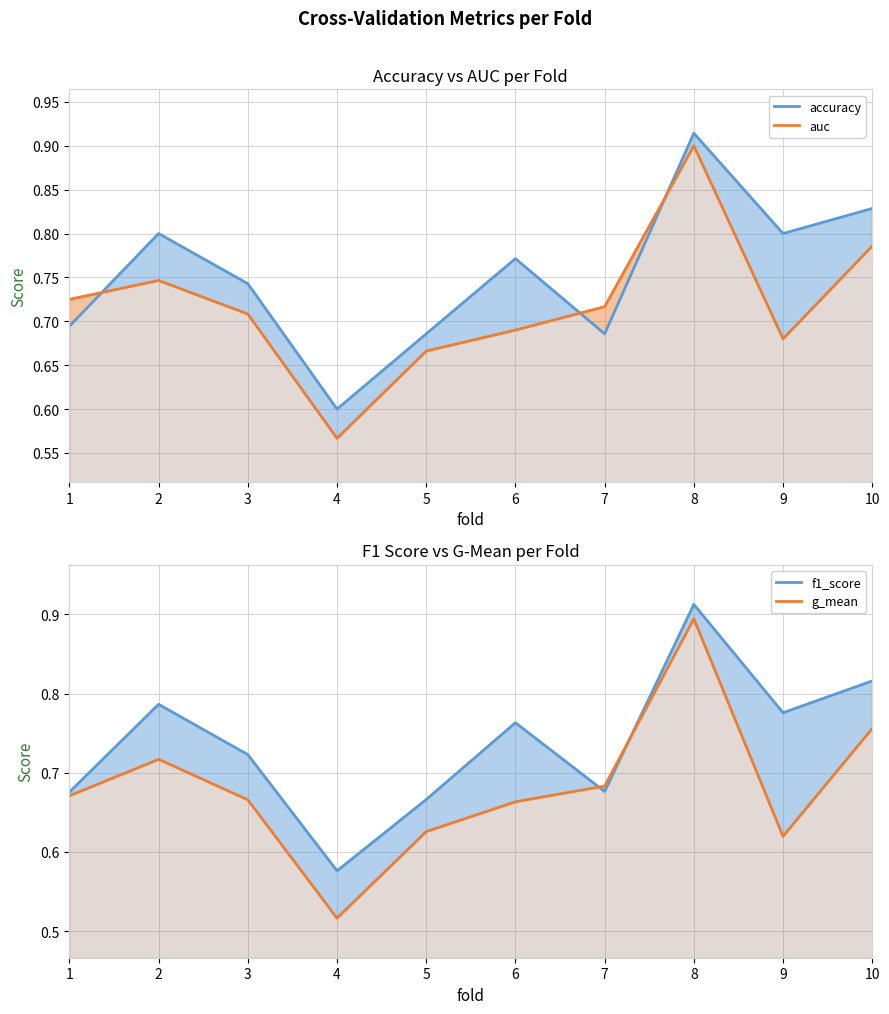

Which series has the largest range (max minus min)?

g_mean